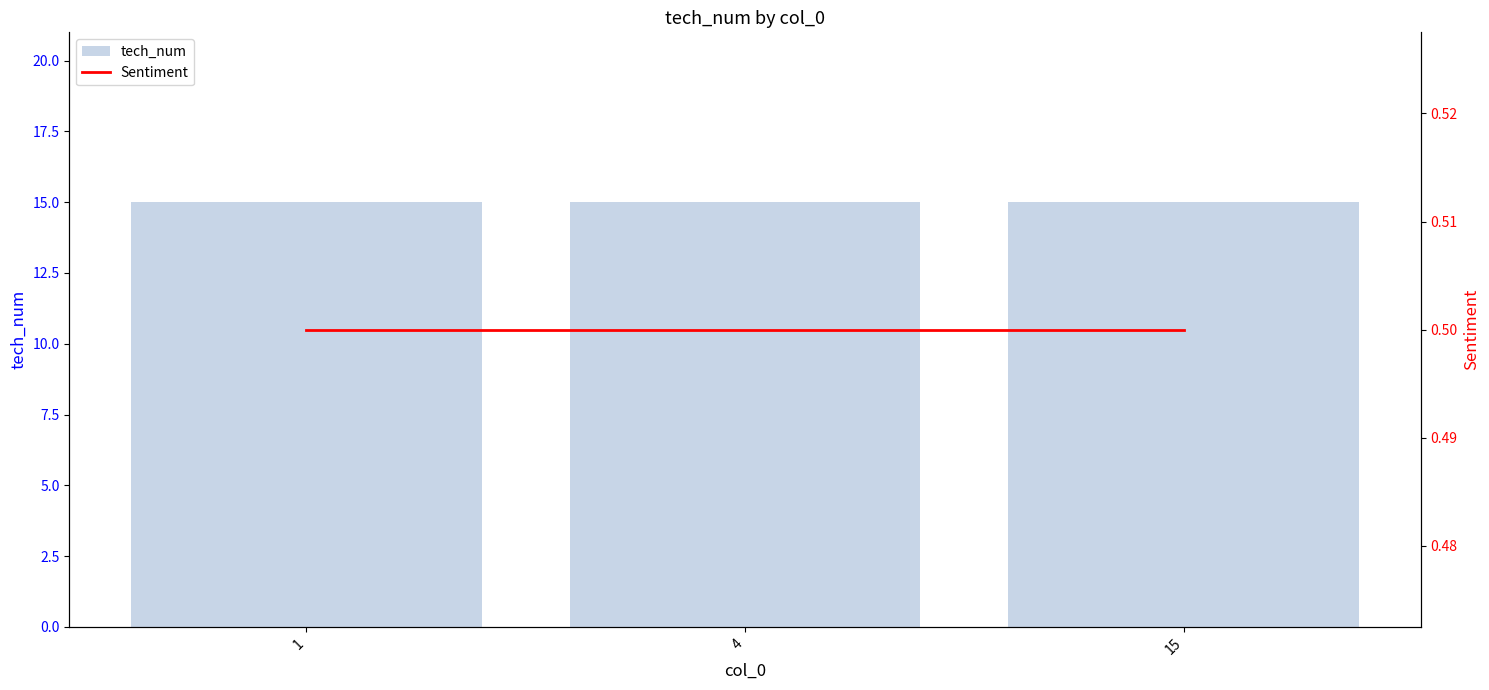

List the series in order of their overall mean, lowest first.

Sentiment, tech_num